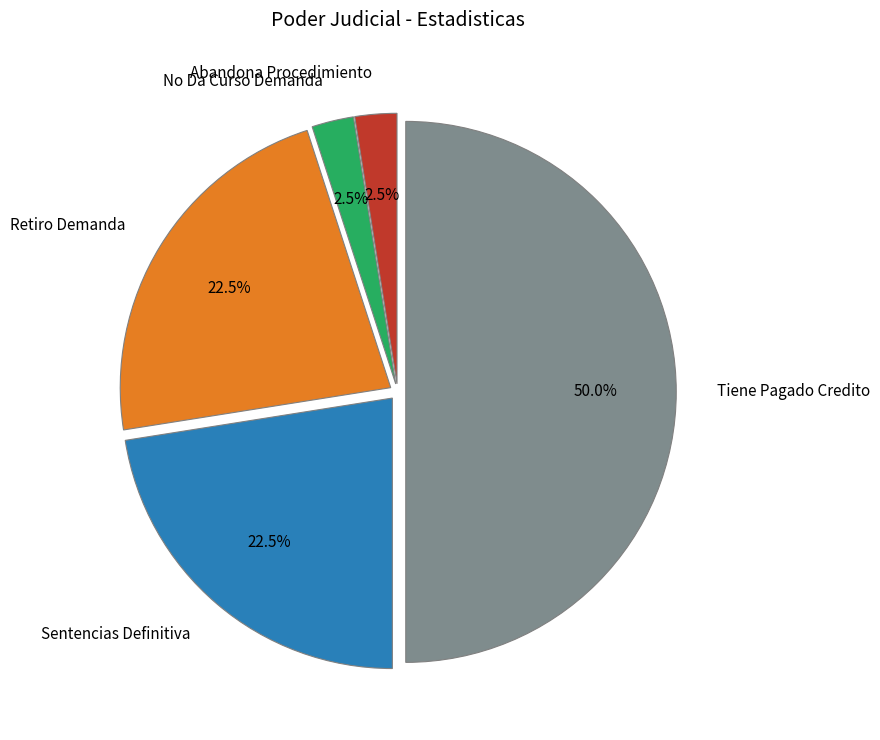

Count the number of slices in the pie.

5